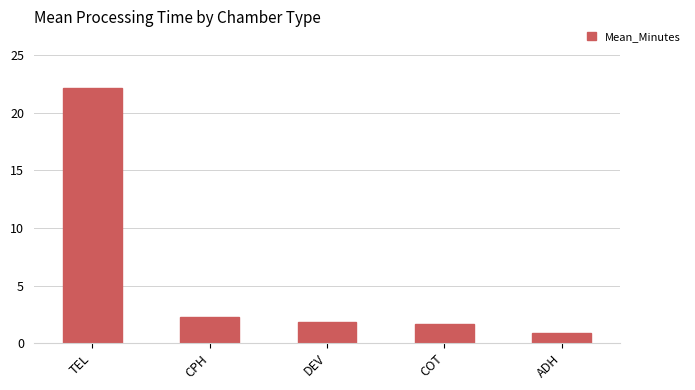

Which category has the highest value across all series?

TEL